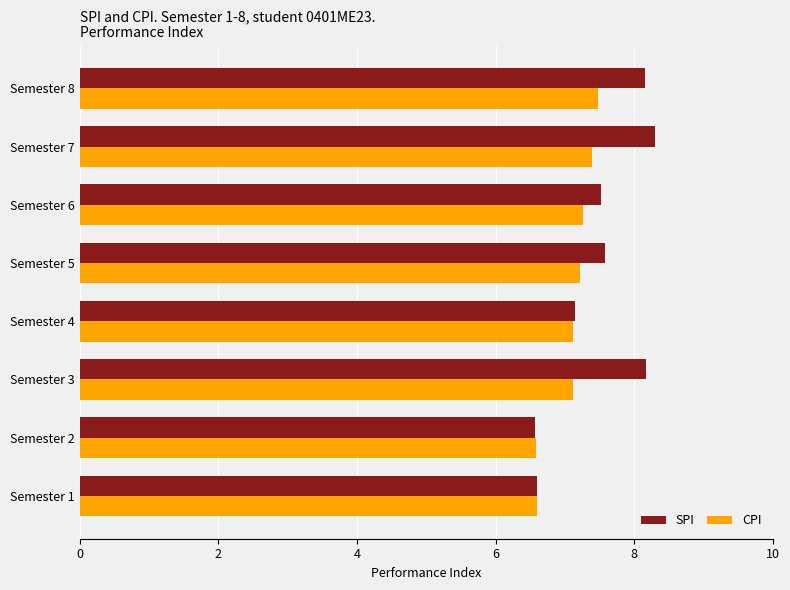

The value of CPI at Semester 8 is 7.5. True or false?

True